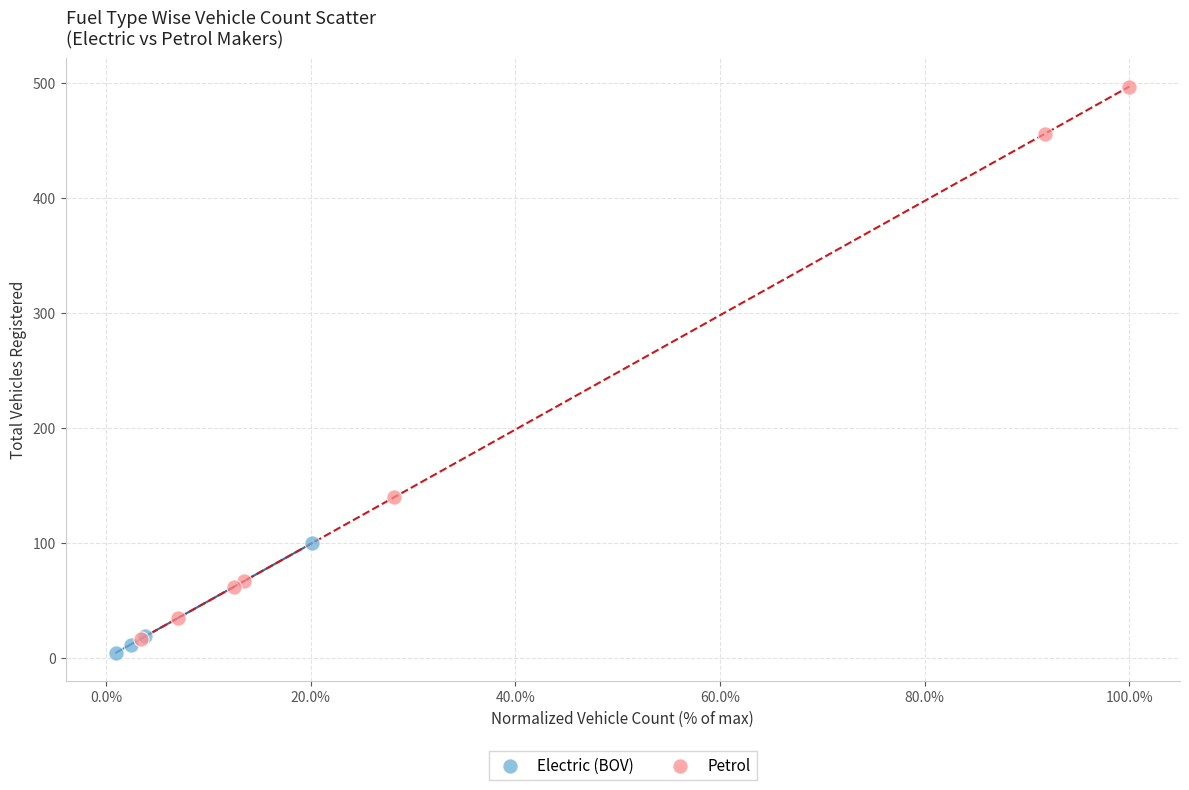

Which series reaches the maximum Y coordinate?

Petrol